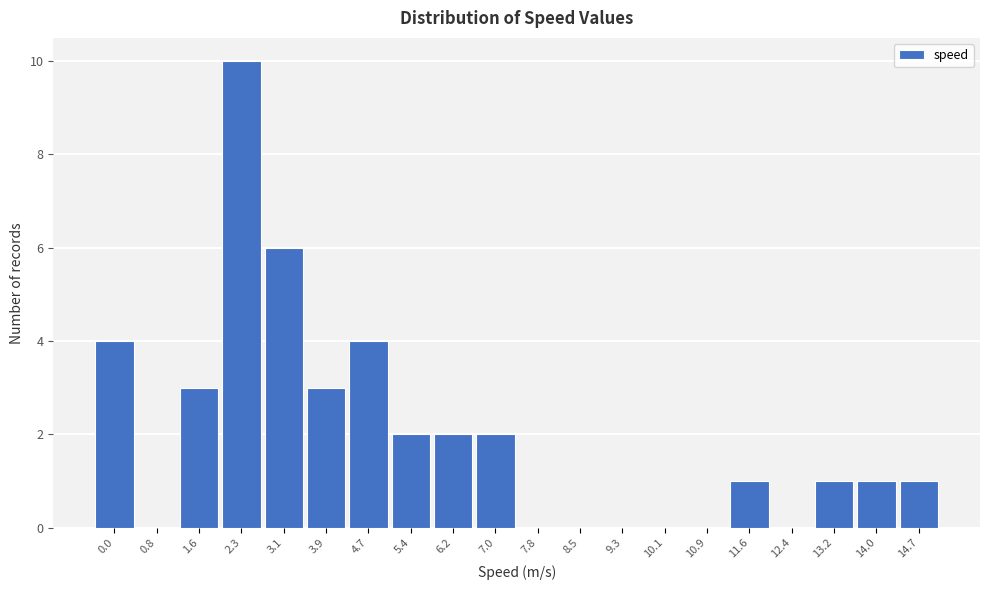

Reading right to left, extract all data points from this chart.

14.7=1	14.0=1	13.2=1	12.4=0	11.6=1	10.9=0	10.1=0	9.3=0	8.5=0	7.8=0	7.0=2	6.2=2	5.4=2	4.7=4	3.9=3	3.1=6	2.3=10	1.6=3	0.8=0	0.0=4